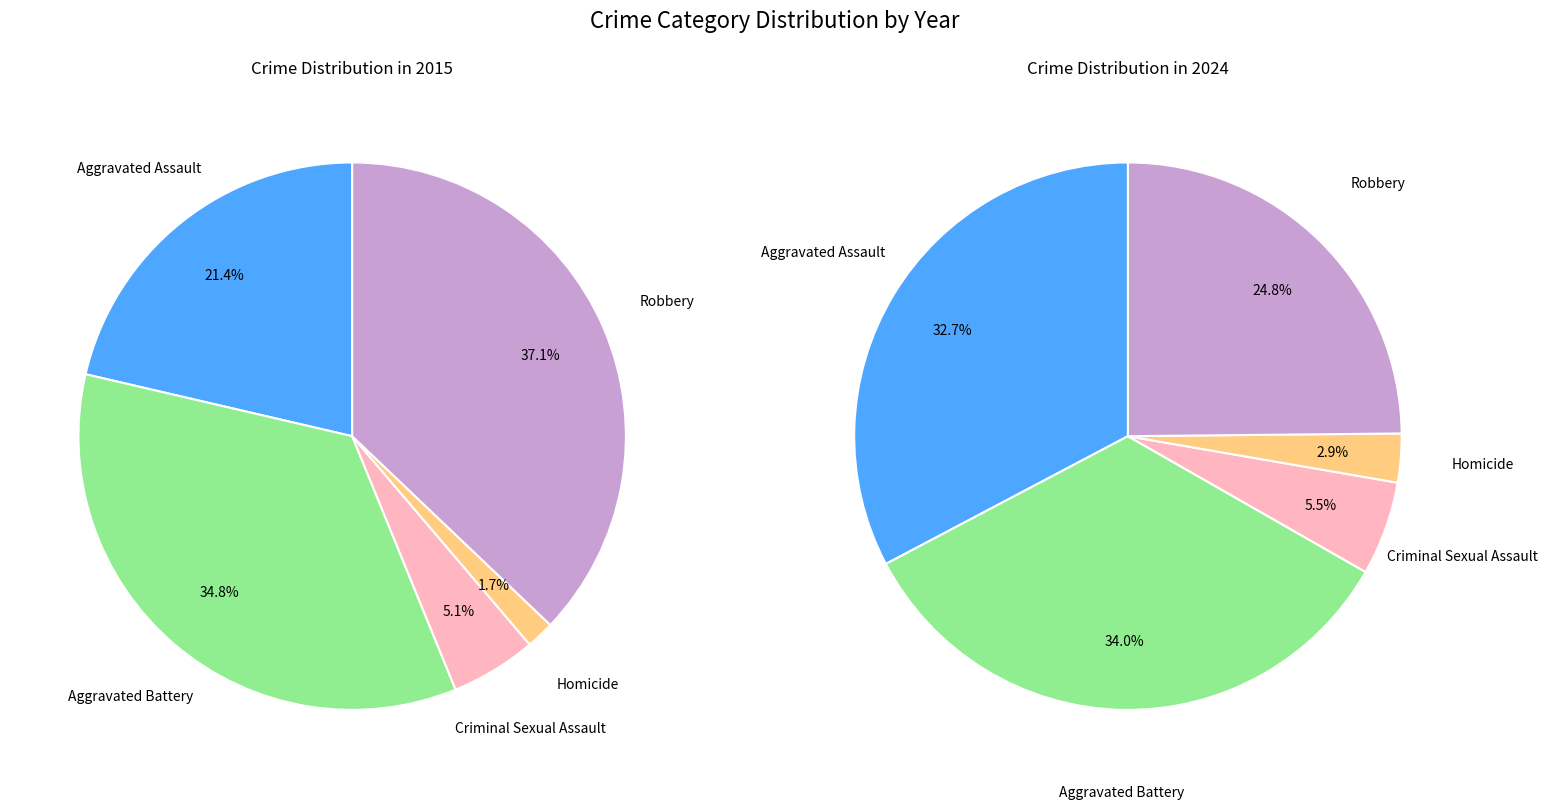

Which series has the widest spread of values?

2015